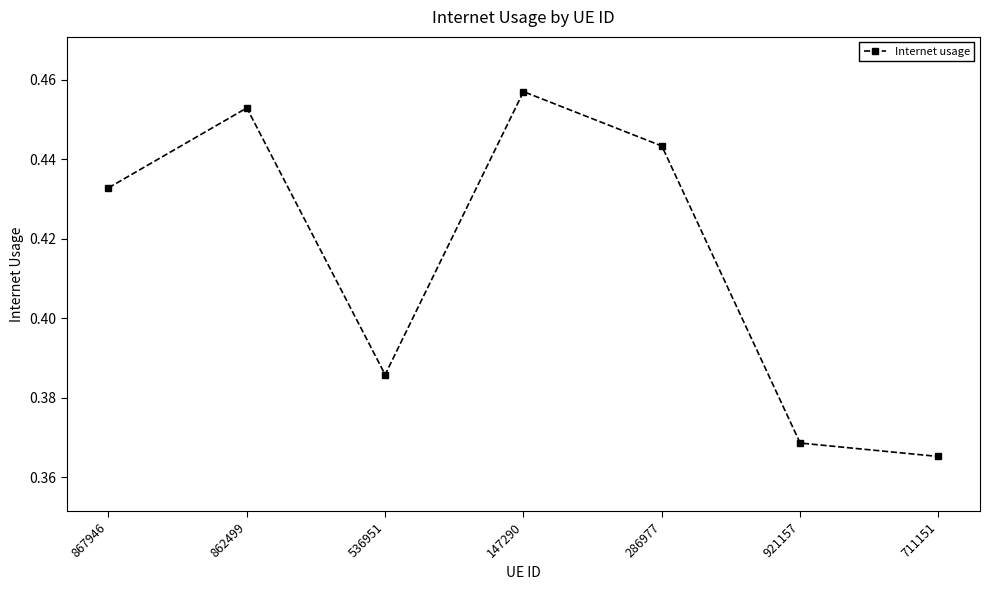

Is it true that the value at 711151 is 0.5?

False